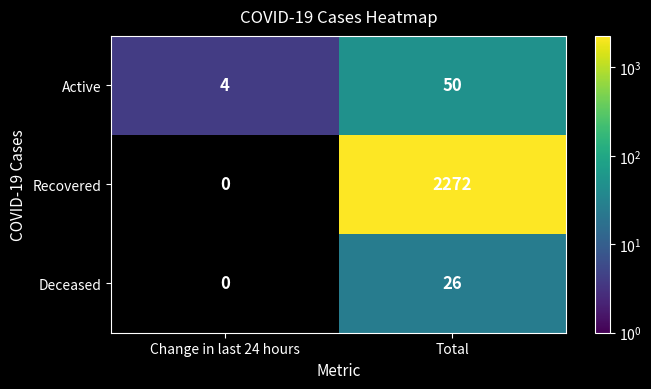

What is the total value across all series at Change in last 24 hours?

4